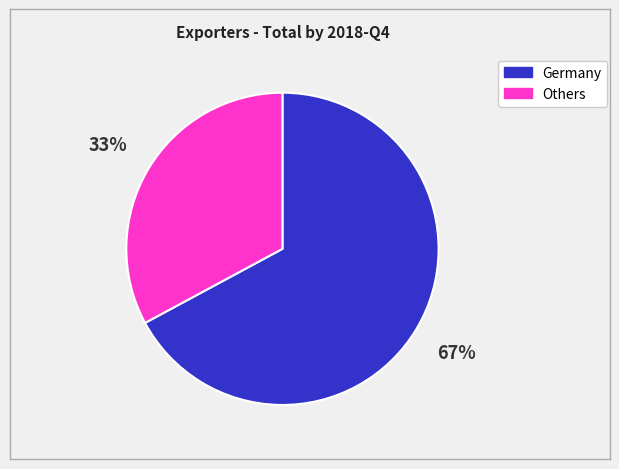

To the nearest percent, what is the average slice percentage?

50%